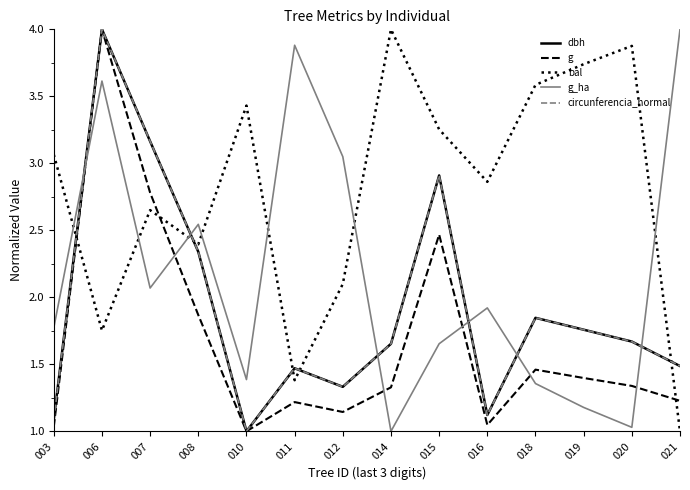

What are all the series names shown in the legend?

dbh, g, bal, g_ha, circunferencia_normal